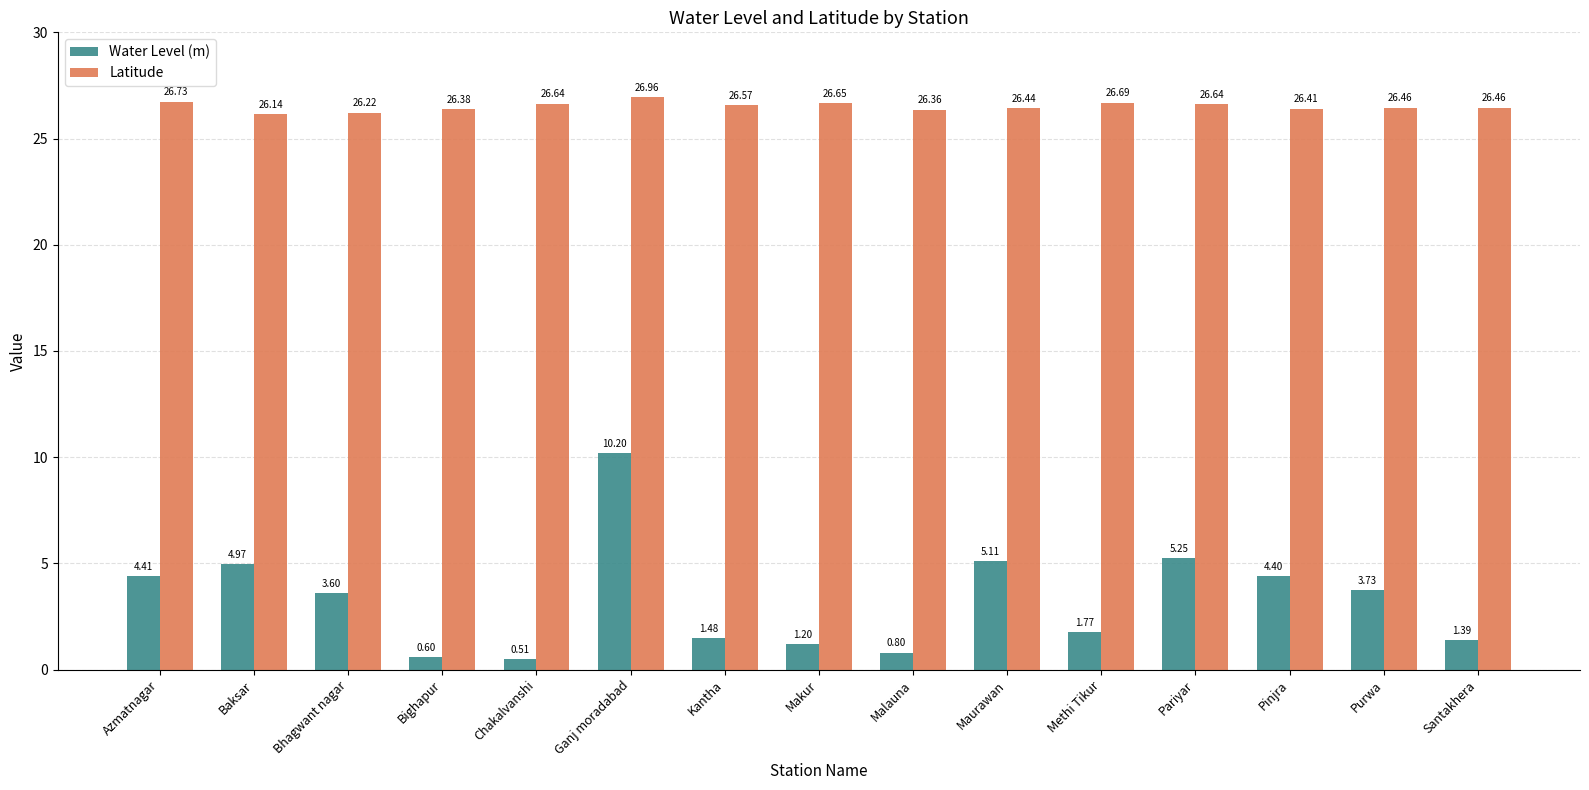

What position from the left is Santakhera?

15